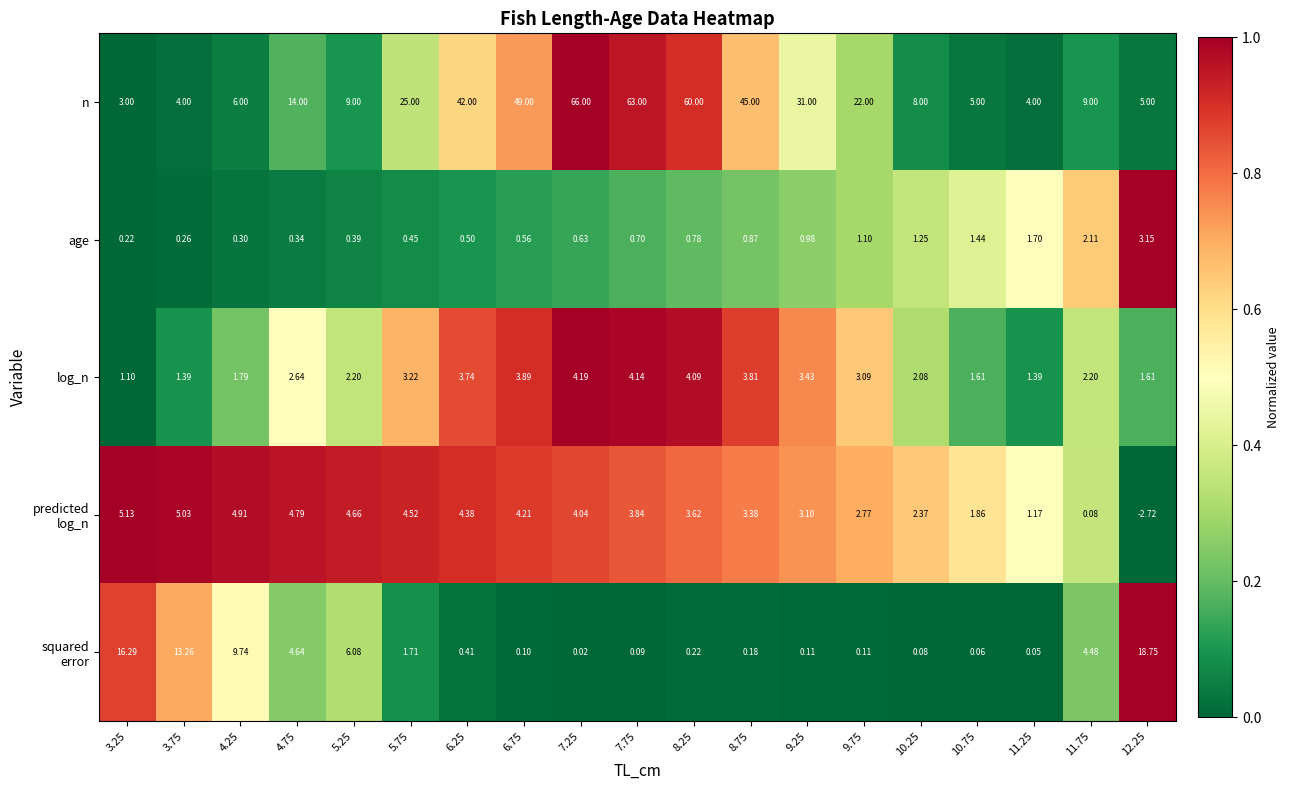

Which series has the largest range (max minus min)?

n